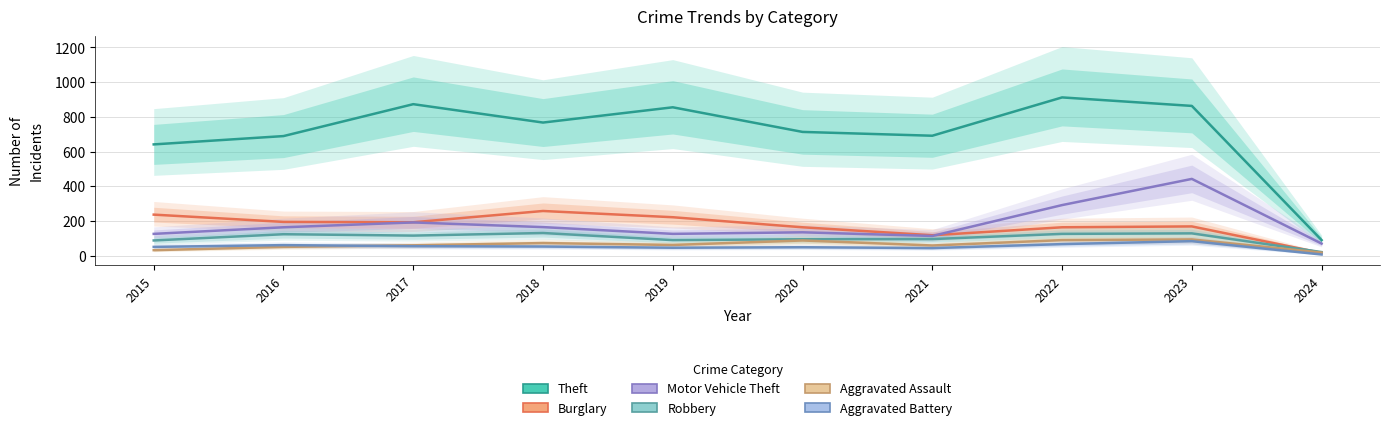

List the series in order of their peak value, highest first.

Theft, Motor Vehicle Theft, Burglary, Robbery, Aggravated Assault, Aggravated Battery